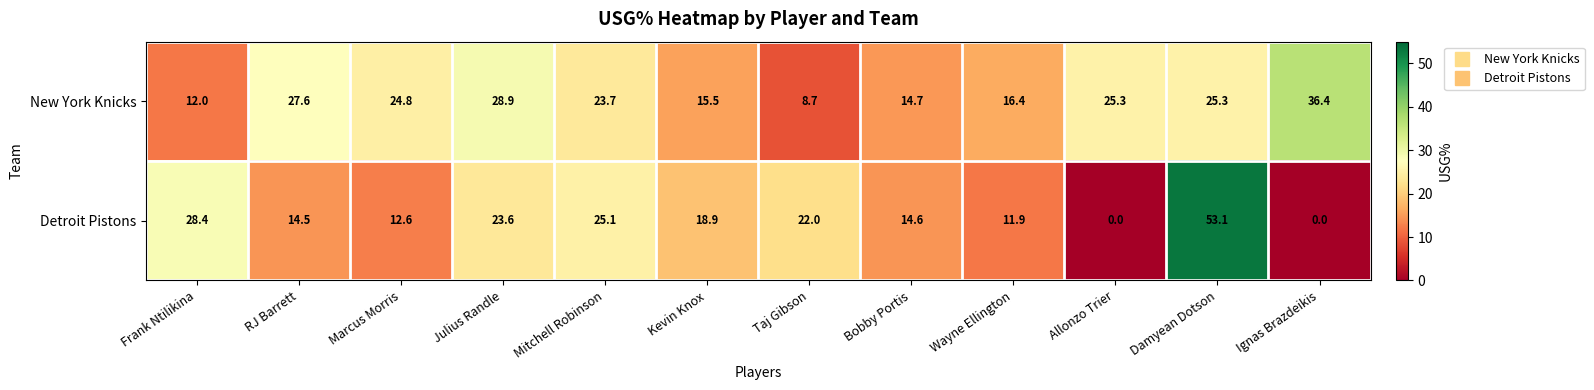

True or false: New York Knicks has a value of 7.3 at Allonzo Trier.

False